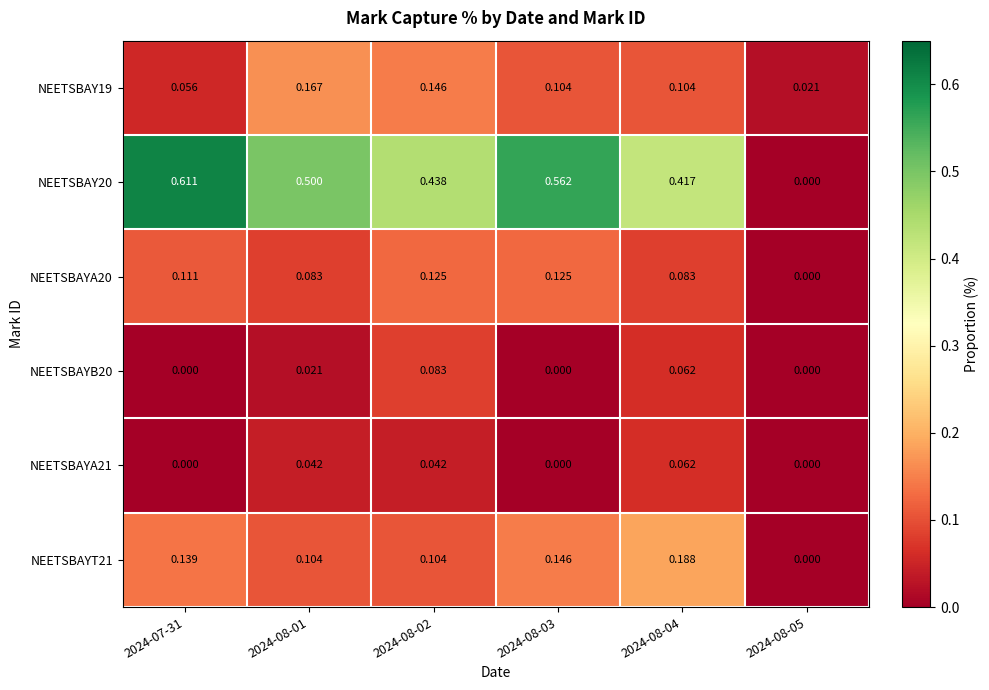

Is the value of NEETSBAYA21 at 2024-08-02 greater than the value of NEETSBAY19 at 2024-08-01?

No